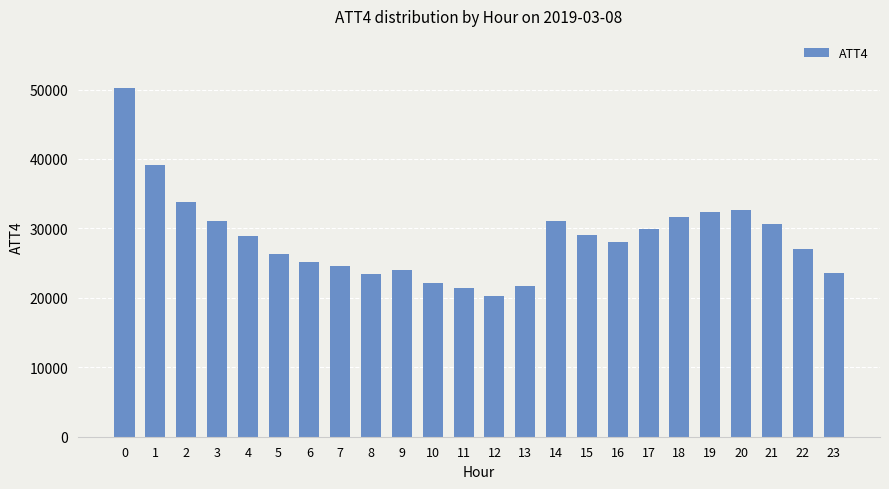

What is the change in value from 1 to 19?

-6900